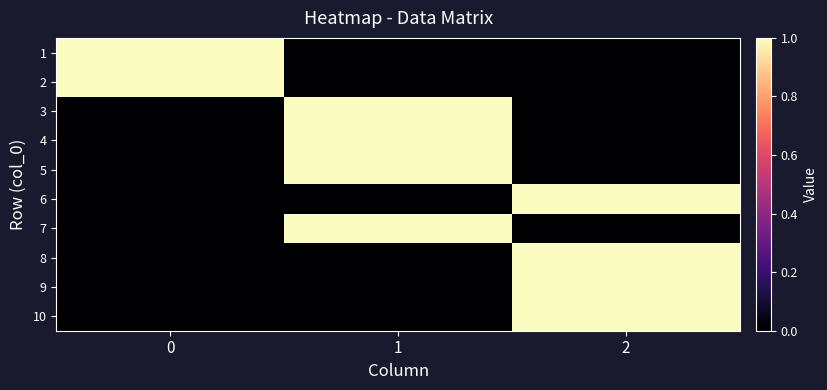

Reading right to left, list all the values displayed in this chart.

1: 2=0	1=0	0=1
2: 2=0	1=0	0=1
3: 2=0	1=1	0=0
4: 2=0	1=1	0=0
5: 2=0	1=1	0=0
6: 2=1	1=0	0=0
7: 2=0	1=1	0=0
8: 2=1	1=0	0=0
9: 2=1	1=0	0=0
10: 2=1	1=0	0=0